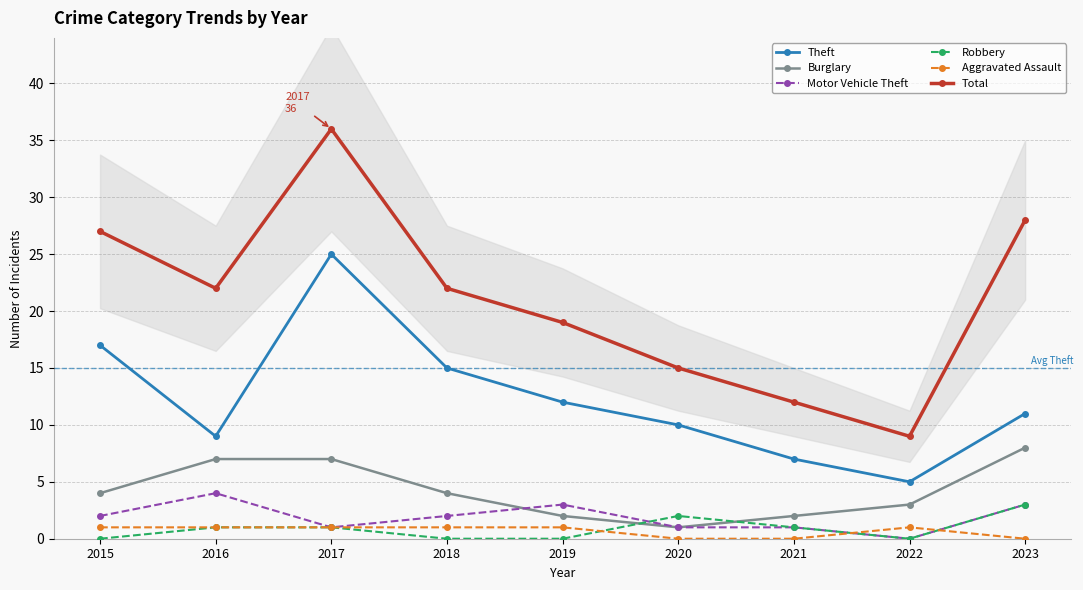

Reading left to right, what are all the values shown in this chart?

Theft: 2015=17	2016=9	2017=25	2018=15	2019=12	2020=10	2021=7	2022=5	2023=11
Burglary: 2015=4	2016=7	2017=7	2018=4	2019=2	2020=1	2021=2	2022=3	2023=8
Motor Vehicle Theft: 2015=2	2016=4	2017=1	2018=2	2019=3	2020=1	2021=1	2022=0	2023=3
Robbery: 2015=0	2016=1	2017=1	2018=0	2019=0	2020=2	2021=1	2022=0	2023=3
Aggravated Assault: 2015=1	2016=1	2017=1	2018=1	2019=1	2020=0	2021=0	2022=1	2023=0
Total: 2015=27	2016=22	2017=36	2018=22	2019=19	2020=15	2021=12	2022=9	2023=28